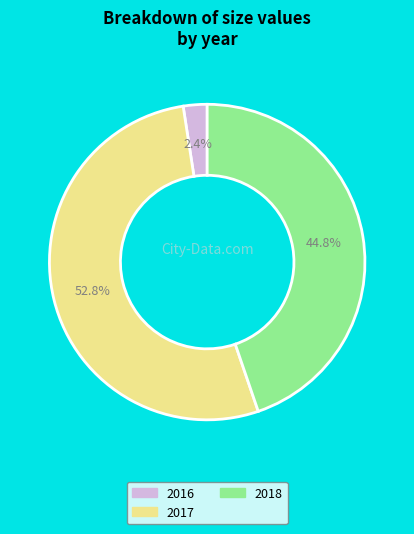

Does 2018 account for over 50% of the chart?

No